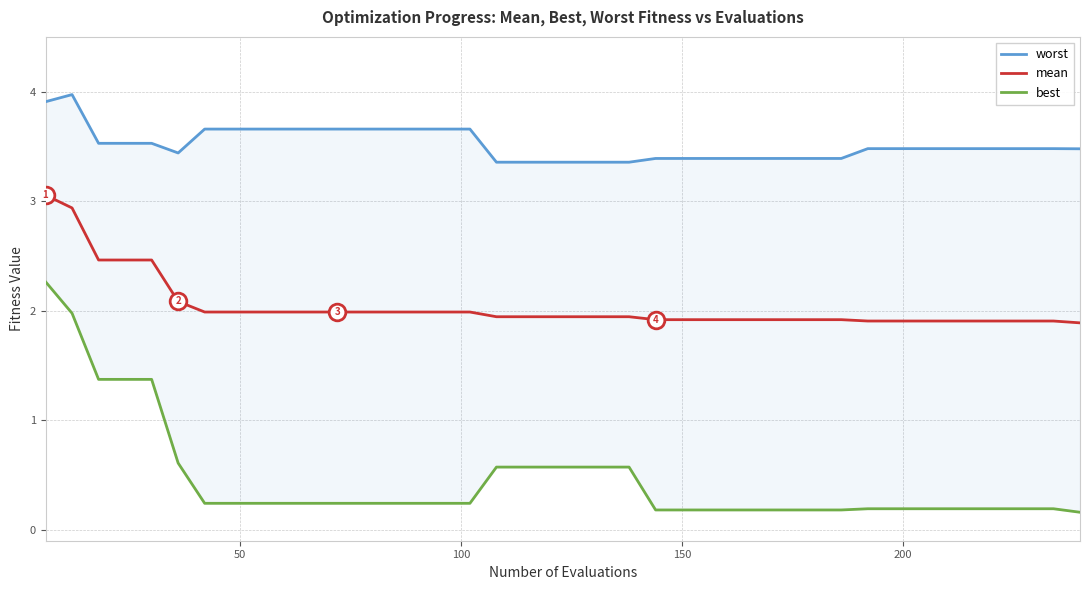

What is the highest value of the mean series?

3.1